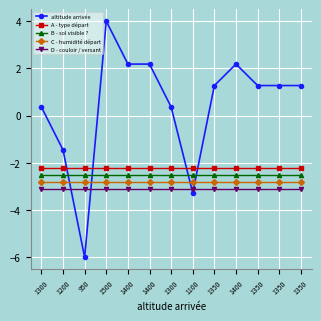

Rank the series by their maximum value, from lowest to highest.

D - couloir / versant, C - humidité départ, B - sol visible ?, A - type départ, altitude arrivée